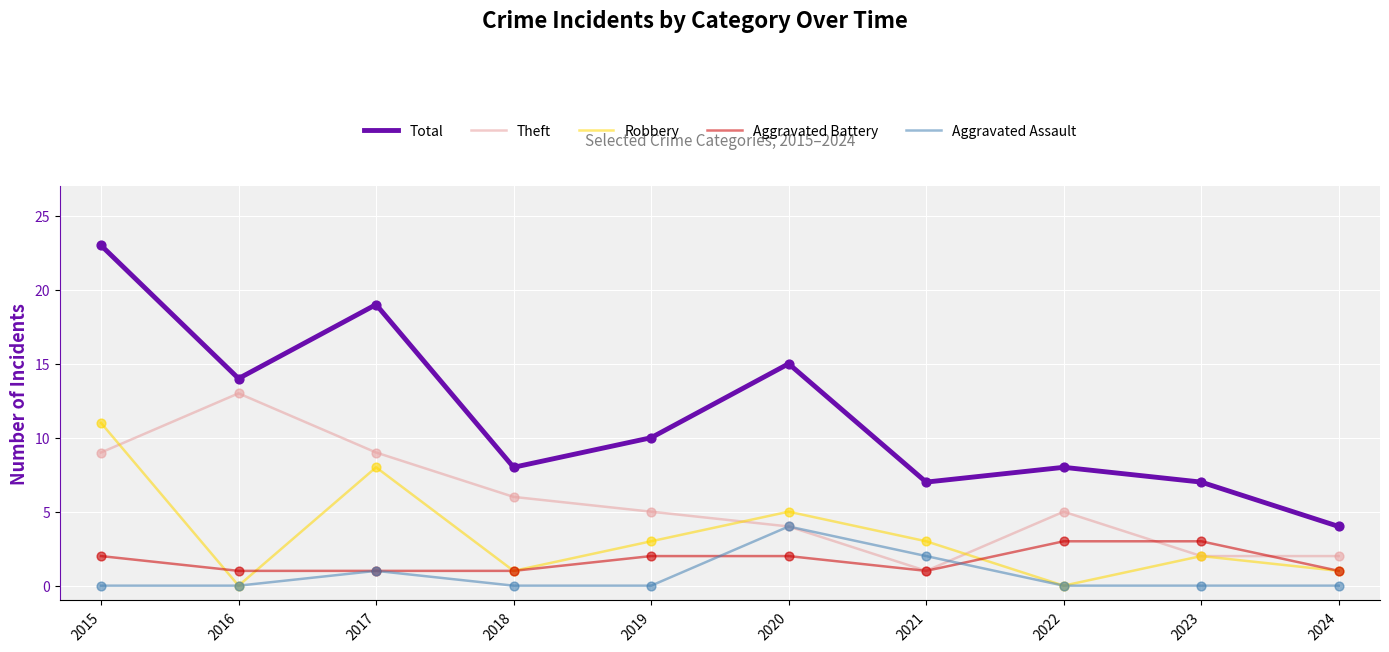

At how many categories does at least one series exceed 13?

4